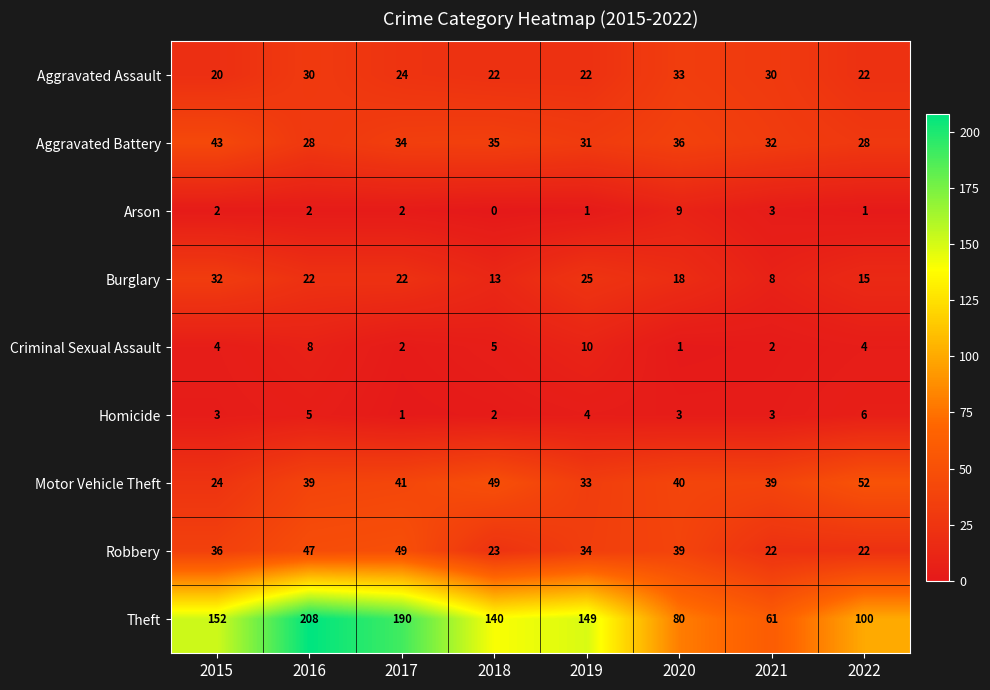

At 2018, list the series in order from largest to smallest.

Theft, Motor Vehicle Theft, Aggravated Battery, Robbery, Aggravated Assault, Burglary, Criminal Sexual Assault, Homicide, Arson